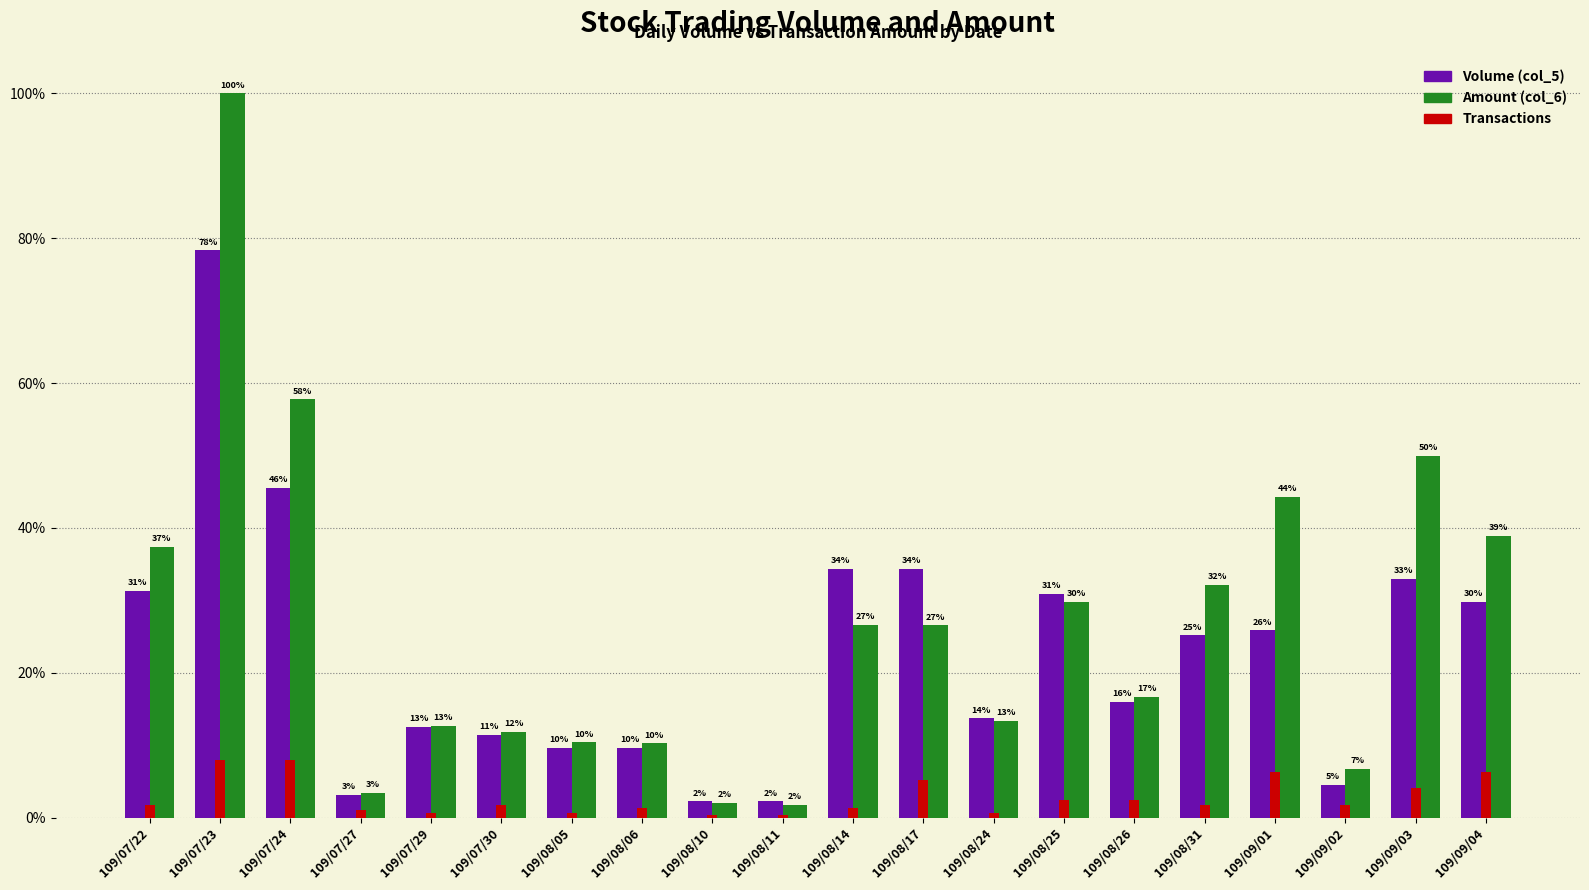

What is the sum of all Amount (col_6) values?

2327450